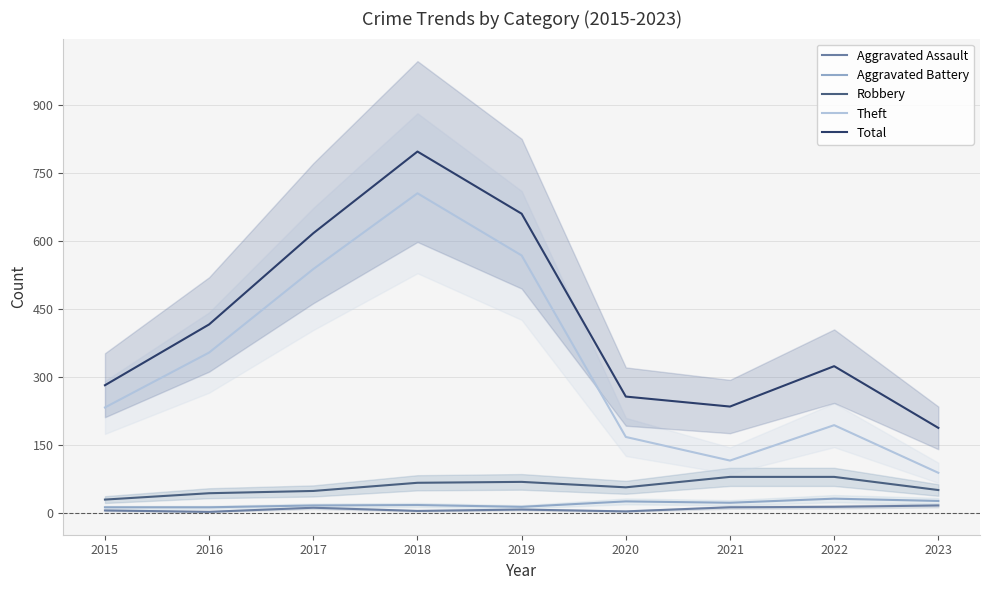

Reading right to left, transcribe all the data shown in this chart.

Aggravated Assault: 2023=17	2022=14	2021=13	2020=4	2019=8	2018=5	2017=12	2016=3	2015=6
Aggravated Battery: 2023=27	2022=32	2021=23	2020=26	2019=14	2018=18	2017=17	2016=13	2015=13
Robbery: 2023=51	2022=80	2021=80	2020=57	2019=69	2018=67	2017=49	2016=44	2015=30
Theft: 2023=89	2022=194	2021=116	2020=168	2019=568	2018=705	2017=538	2016=354	2015=233
Total: 2023=188	2022=324	2021=235	2020=257	2019=660	2018=797	2017=617	2016=416	2015=282